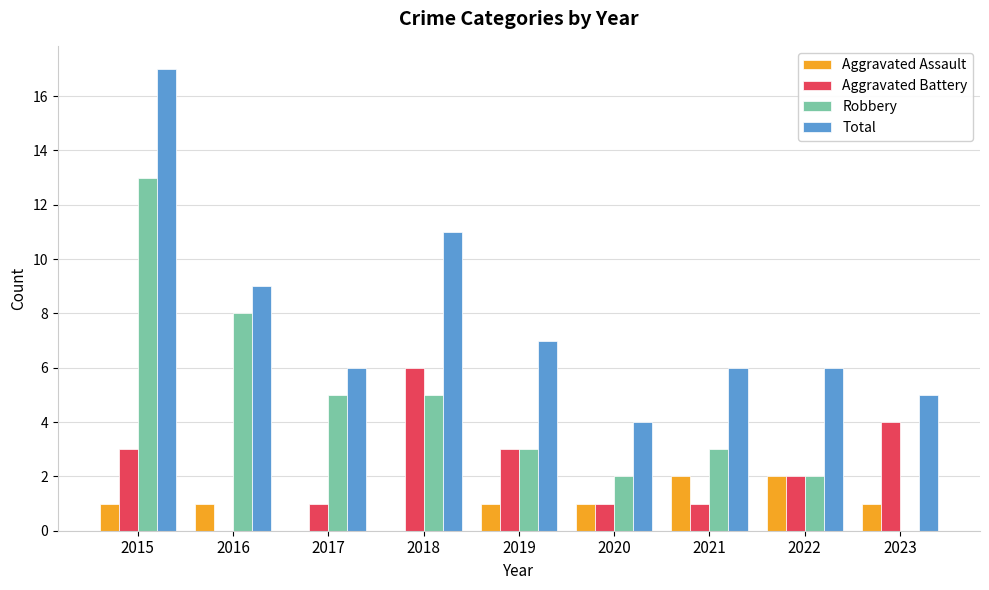

What is the average value of the Aggravated Assault series?

1